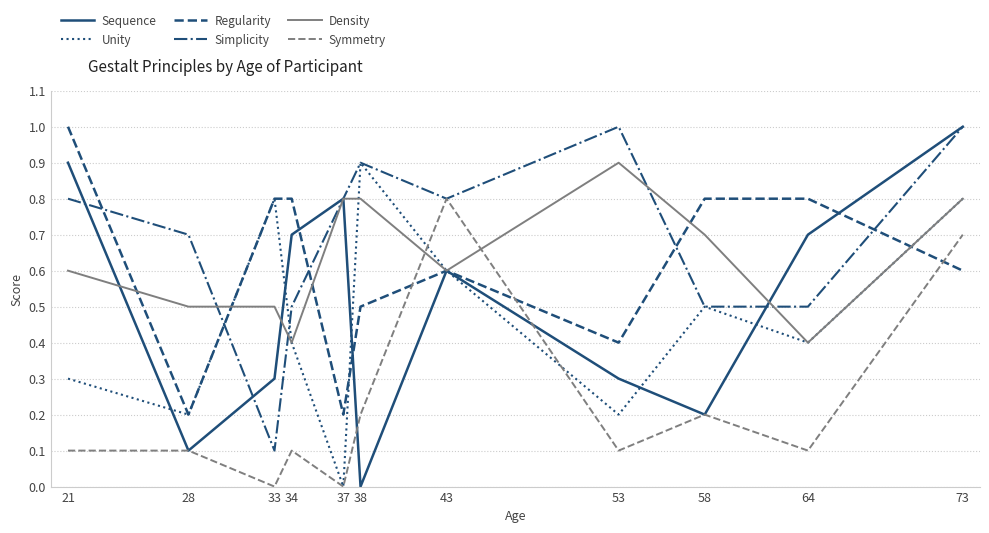

Count the Unity values in the range 0 to 1.

11